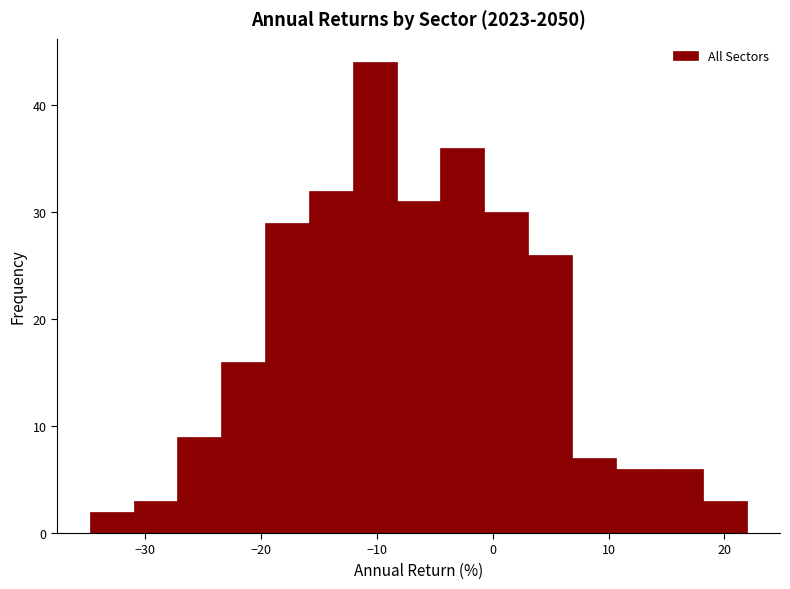

Around what value on the x-axis is the tallest bar? Give the approximate position of its centre, as read against the axis.

-10